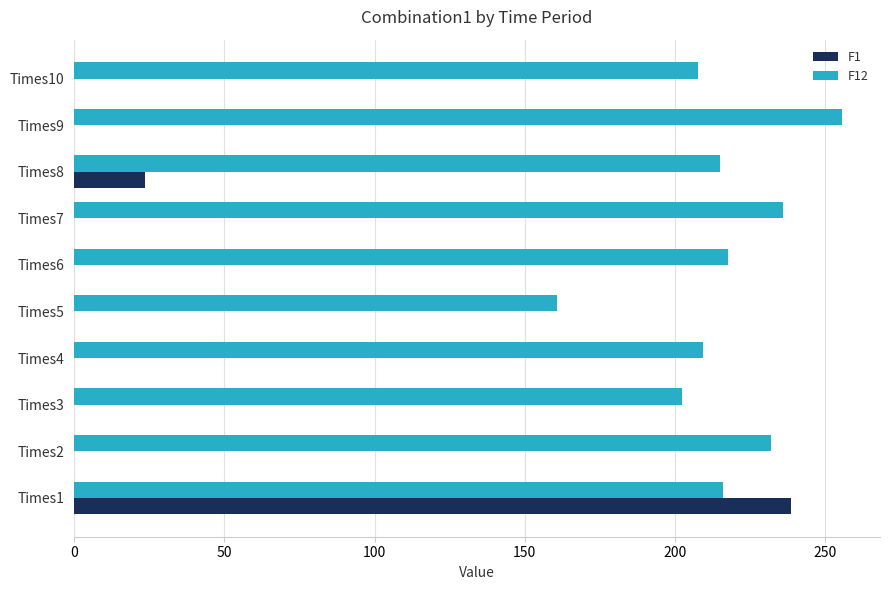

At which category is the sum across all series the highest?

Times1